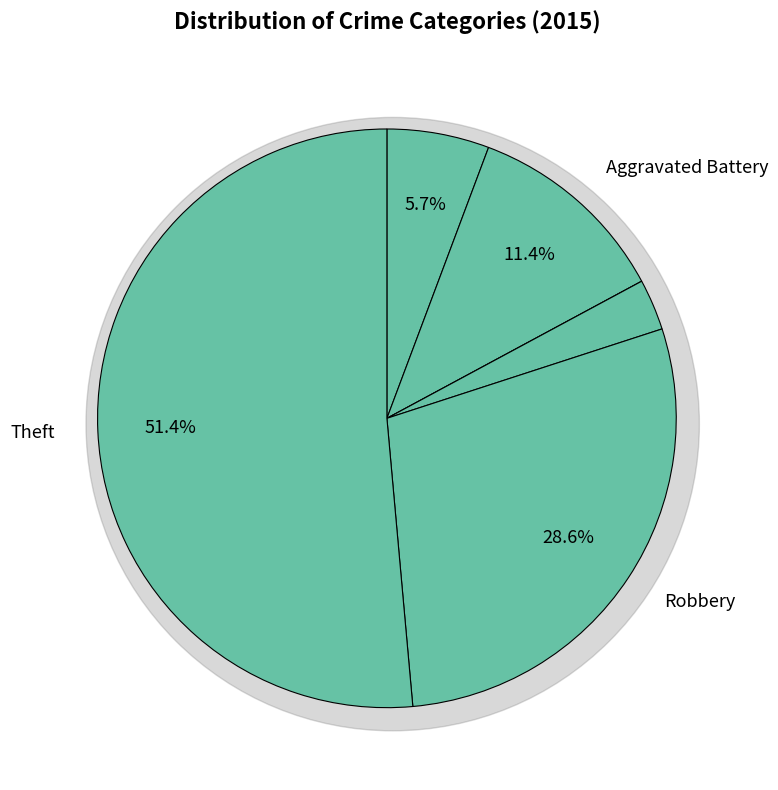

The Aggravated Battery slice represents 19% of the pie. True or false?

False